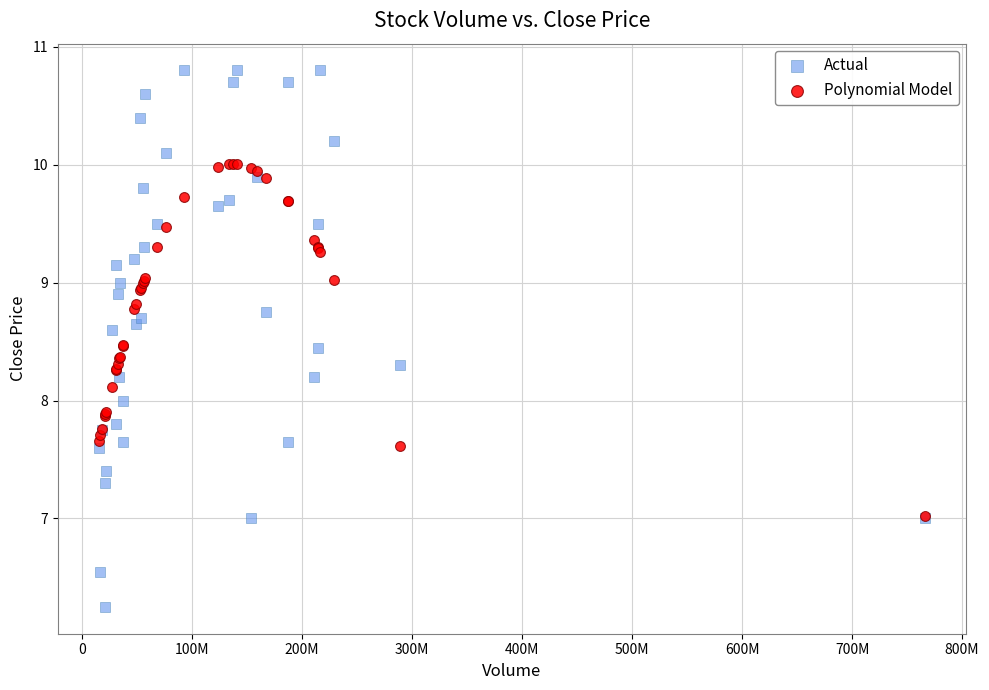

Which series reaches the minimum Y coordinate?

Actual